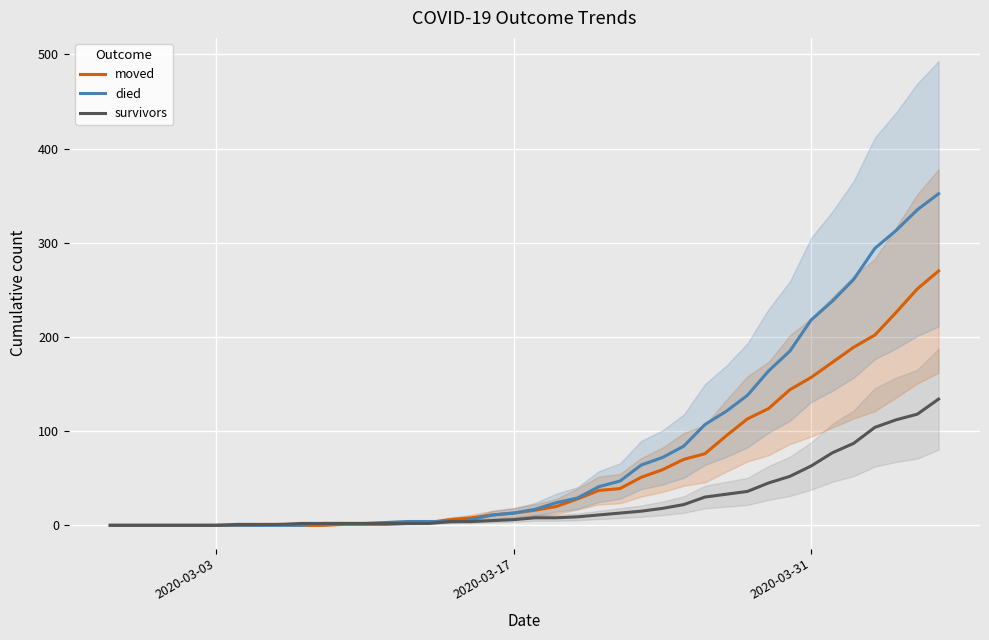

True or false: died has more than 2 interior local peaks.

False